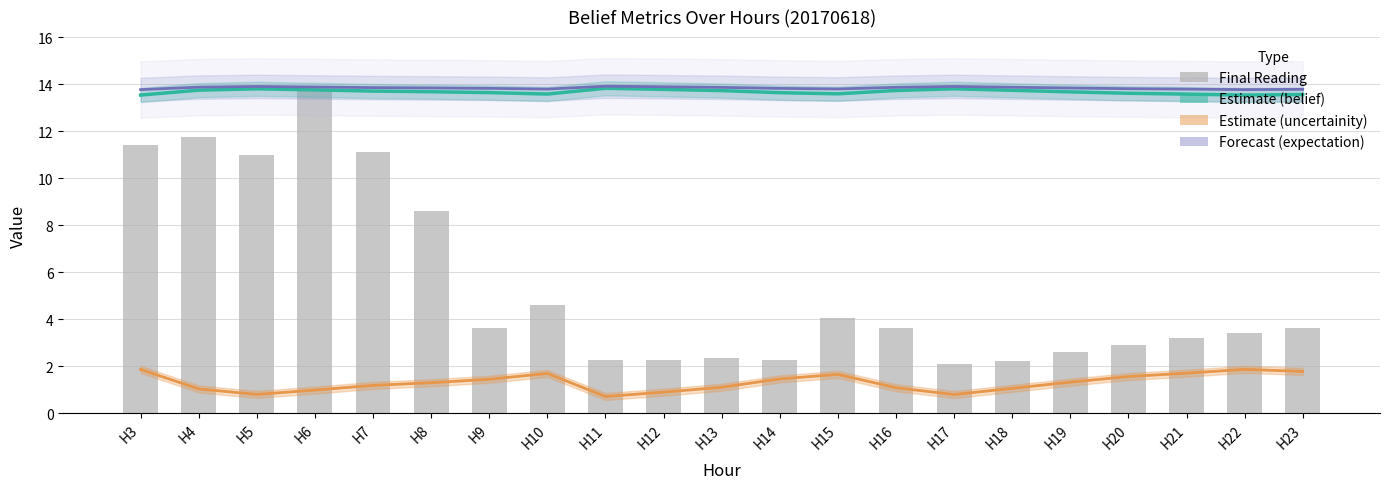

Reading left to right, extract all data points from this chart.

Estimate (belief): H3=13.5	H4=13.7	H5=13.8	H6=13.8	H7=13.7	H8=13.7	H9=13.6	H10=13.6	H11=13.8	H12=13.8	H13=13.7	H14=13.6	H15=13.6	H16=13.7	H17=13.8	H18=13.7	H19=13.7	H20=13.6	H21=13.6	H22=13.5	H23=13.6
Estimate (uncertainity): H3=1.9	H4=1.0	H5=0.8	H6=1.0	H7=1.2	H8=1.3	H9=1.4	H10=1.7	H11=0.7	H12=0.9	H13=1.1	H14=1.5	H15=1.7	H16=1.1	H17=0.8	H18=1.1	H19=1.3	H20=1.6	H21=1.7	H22=1.9	H23=1.8
Forecast (expectation): H3=13.8	H4=13.9	H5=13.9	H6=13.9	H7=13.9	H8=13.8	H9=13.8	H10=13.8	H11=13.9	H12=13.9	H13=13.9	H14=13.8	H15=13.8	H16=13.9	H17=13.9	H18=13.9	H19=13.8	H20=13.8	H21=13.8	H22=13.8	H23=13.8
Final Reading: H3=11.4	H4=11.7	H5=11.0	H6=13.8	H7=11.1	H8=8.6	H9=3.6	H10=4.6	H11=2.3	H12=2.3	H13=2.3	H14=2.3	H15=4.1	H16=3.6	H17=2.1	H18=2.2	H19=2.6	H20=2.9	H21=3.2	H22=3.4	H23=3.6